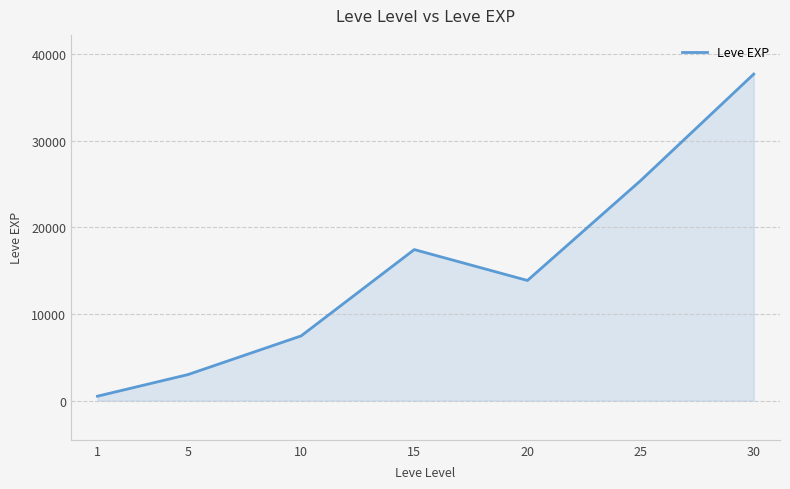

What is the change in value from 5 to 20?

+10868.3